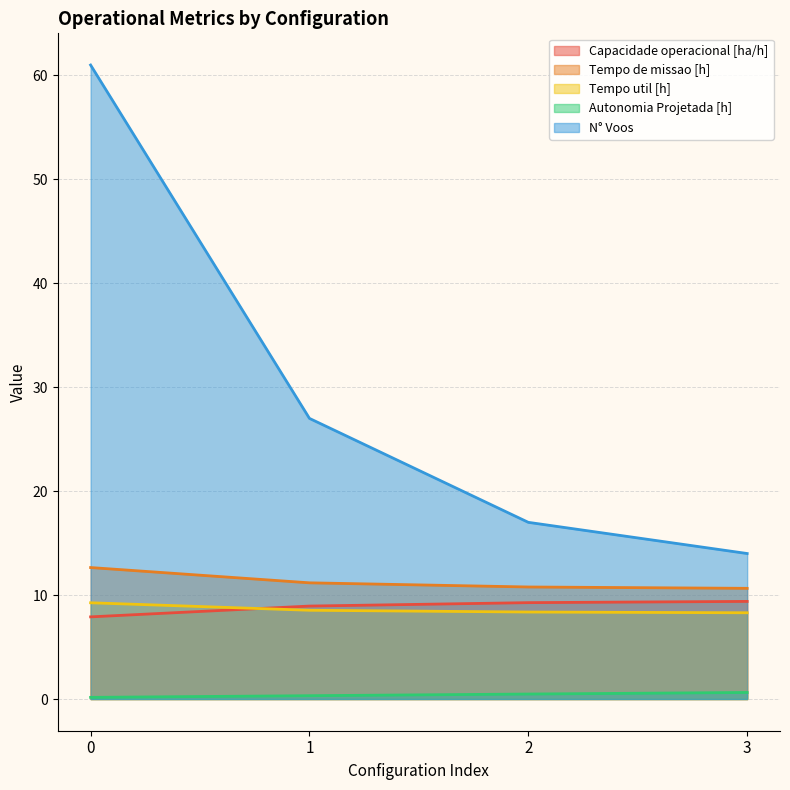

True or false: Autonomia Projetada [h] has a value of 0.3 at 1.

True